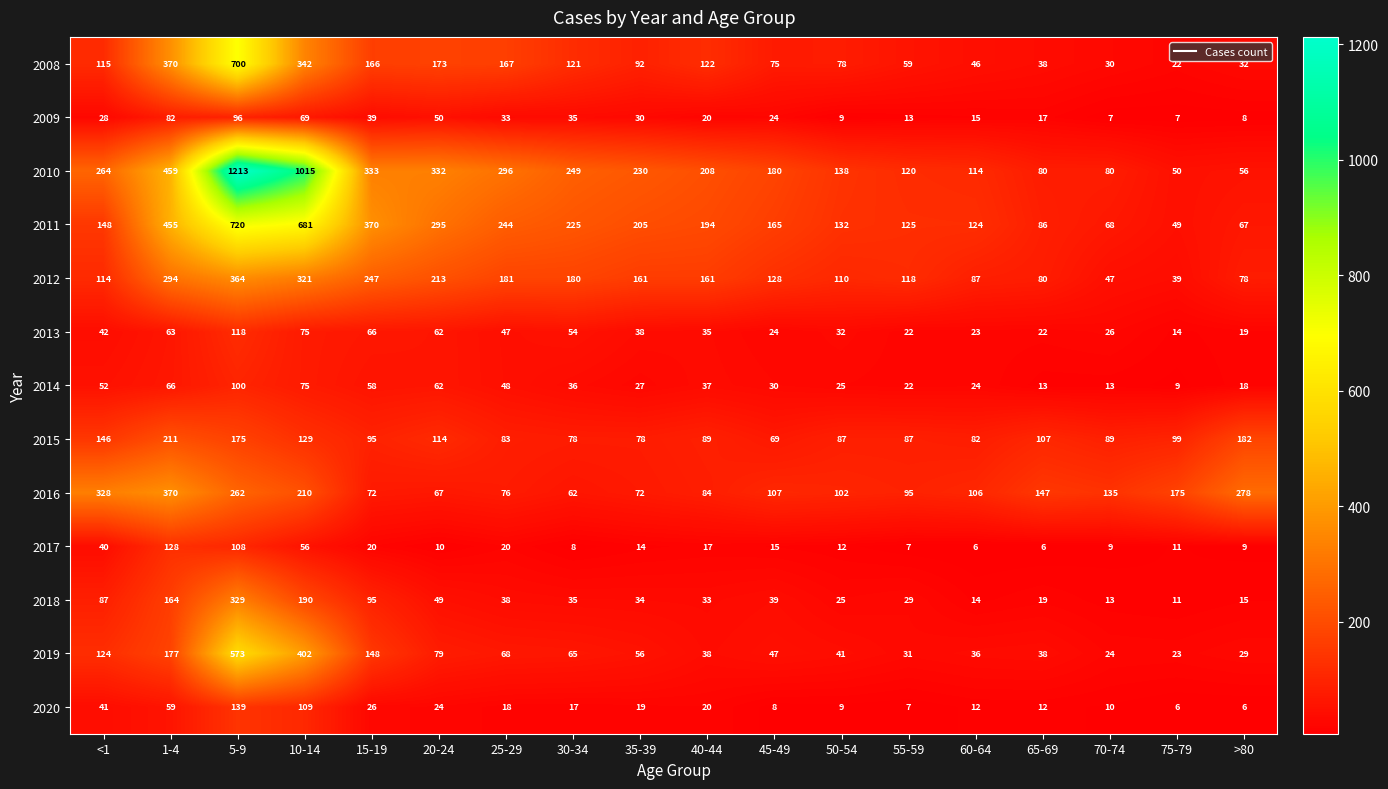

What is the difference between the 2020 values at 10-14 and 60-64?

97